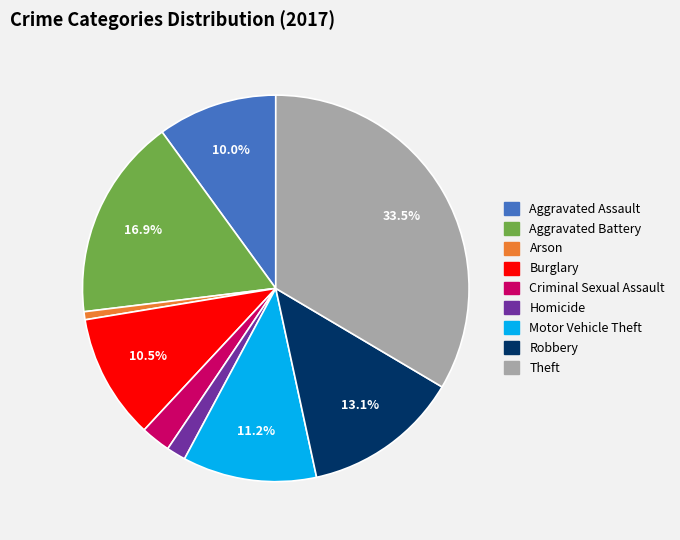

How many segments does this pie chart have?

9